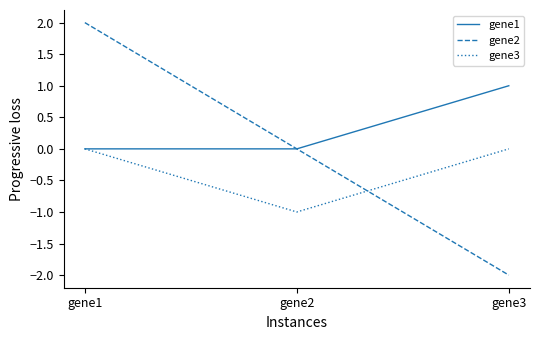

What is the maximum value for gene1?

1